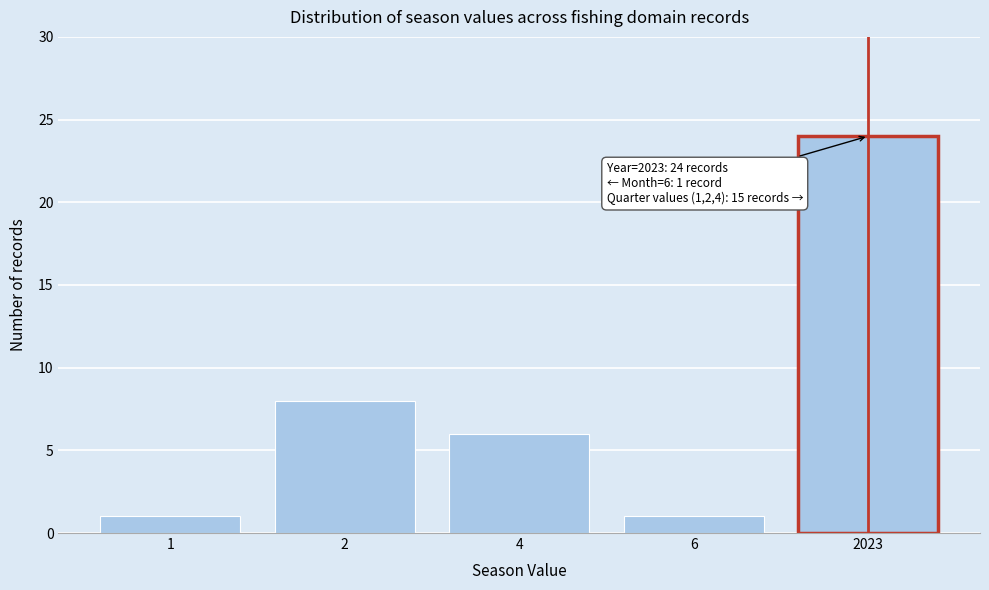

Reading left to right, list all the values displayed in this chart.

1	8	6	1	24